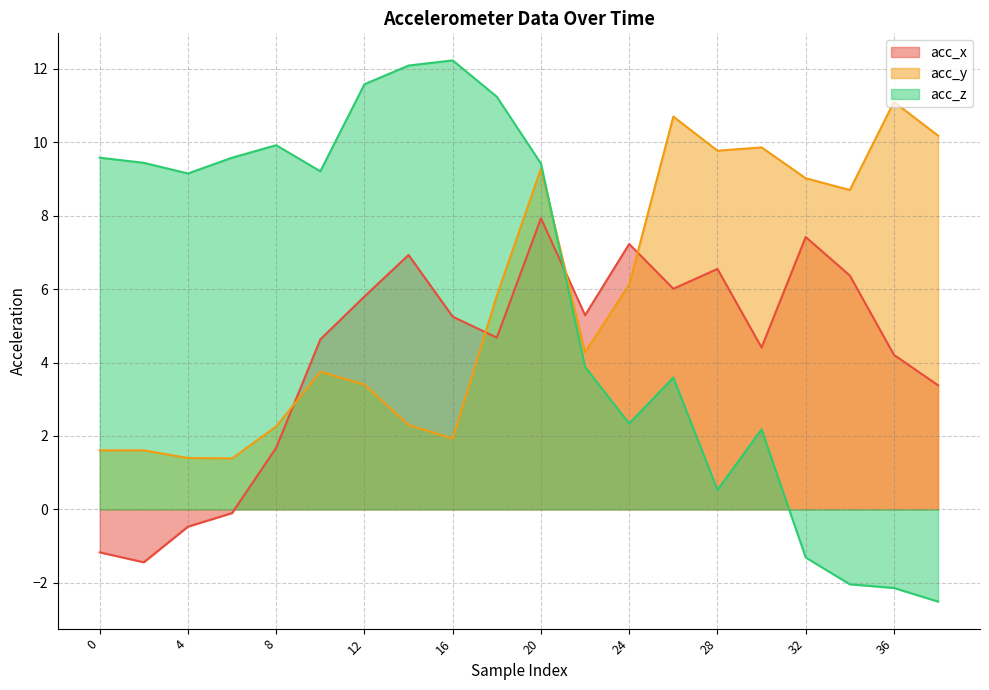

What is the difference between the highest and lowest values at 10?

5.5